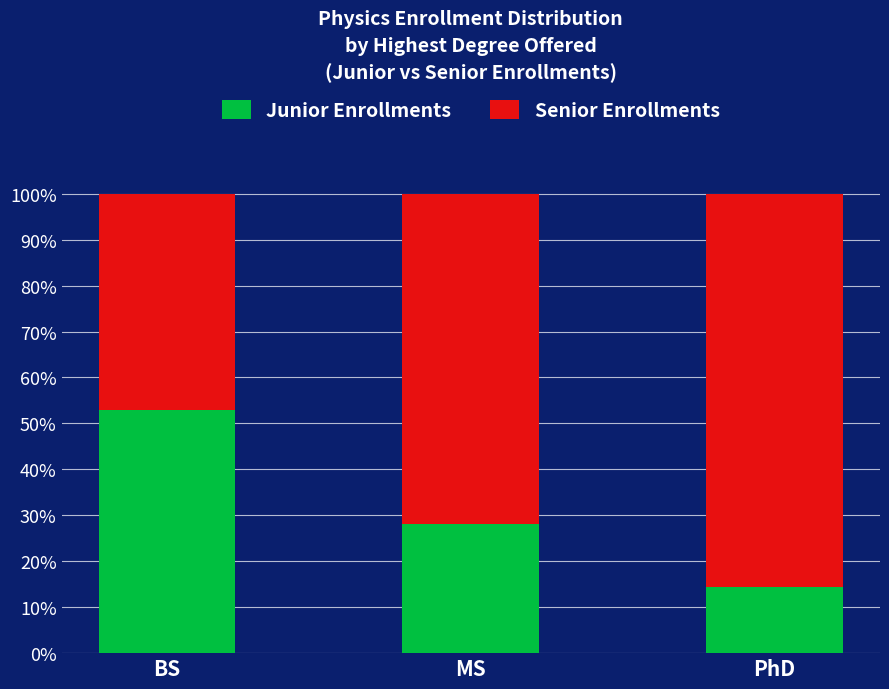

Is it true that Junior Enrollments equals 29.5 at BS?

False